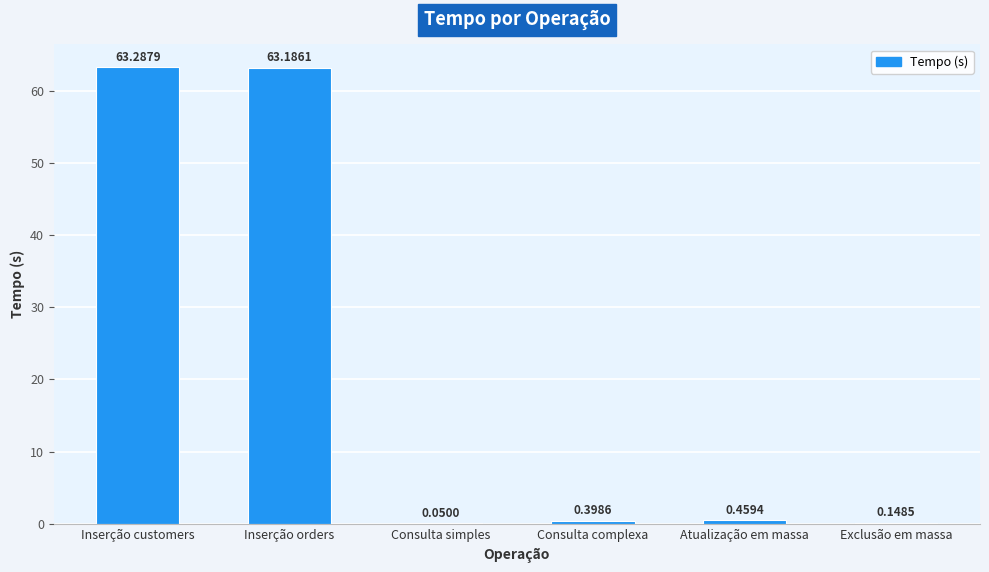

What is the maximum value shown in the chart?

63.3